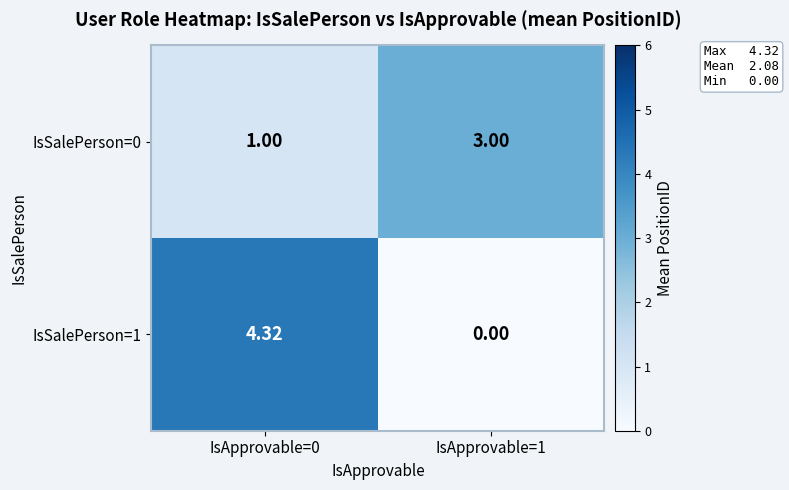

Is the value of IsSalePerson=1 at IsApprovable=1 greater than the value of IsSalePerson=0 at IsApprovable=0?

No